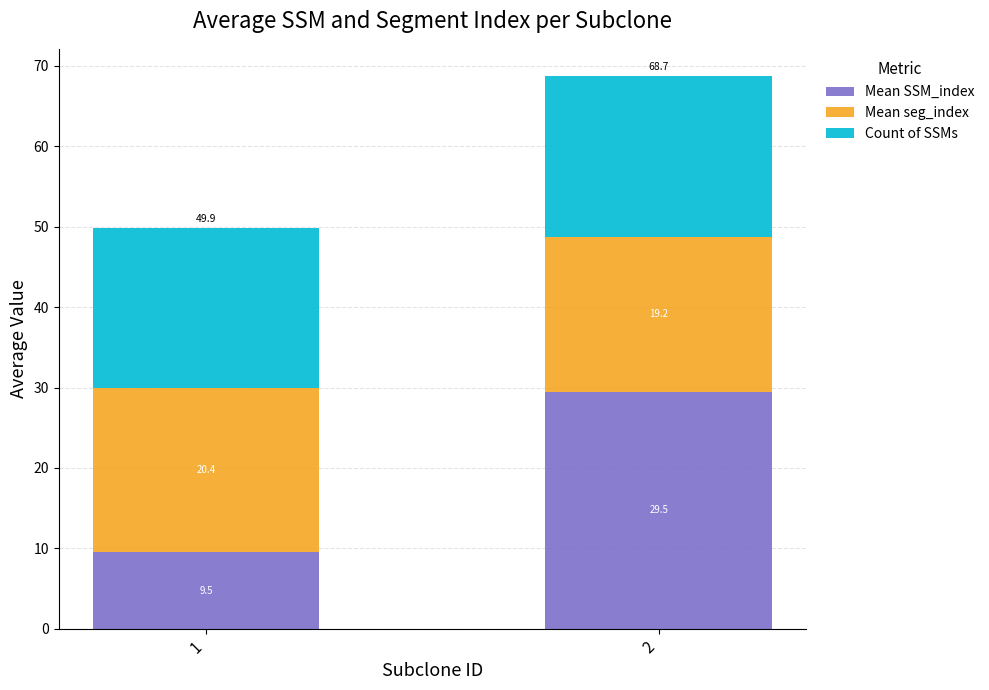

Reading left to right, what are the values for Mean SSM_index?

1=9.5	2=29.5